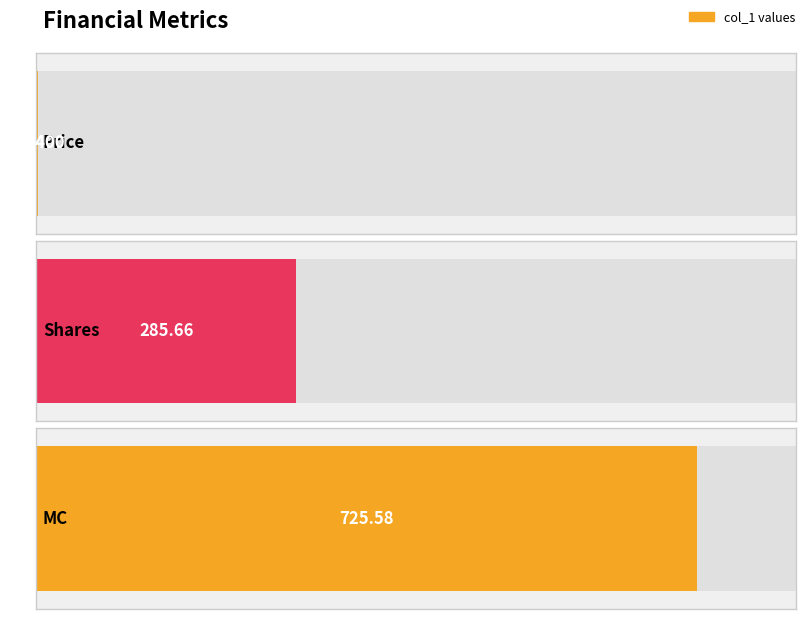

What is the value of the 3rd bar from the left?

725.6